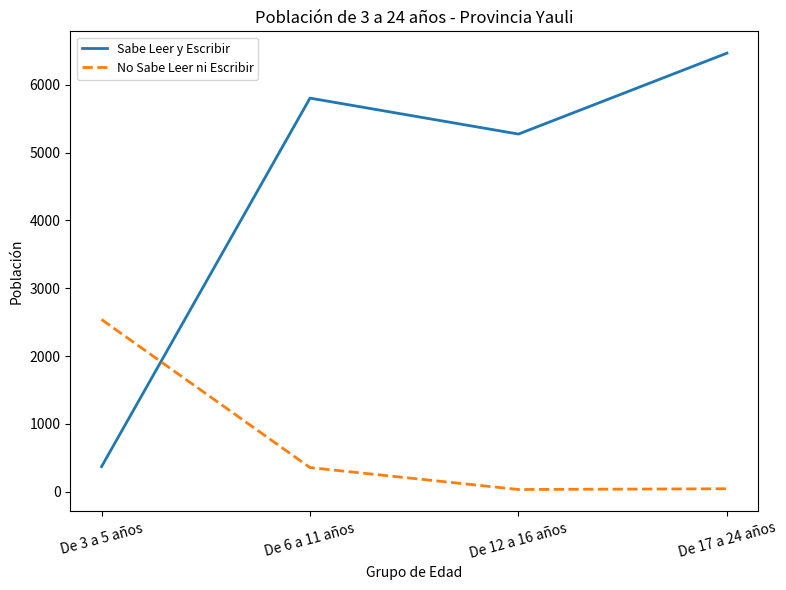

What is the difference between the highest and lowest values at De 6 a 11 años?

5447